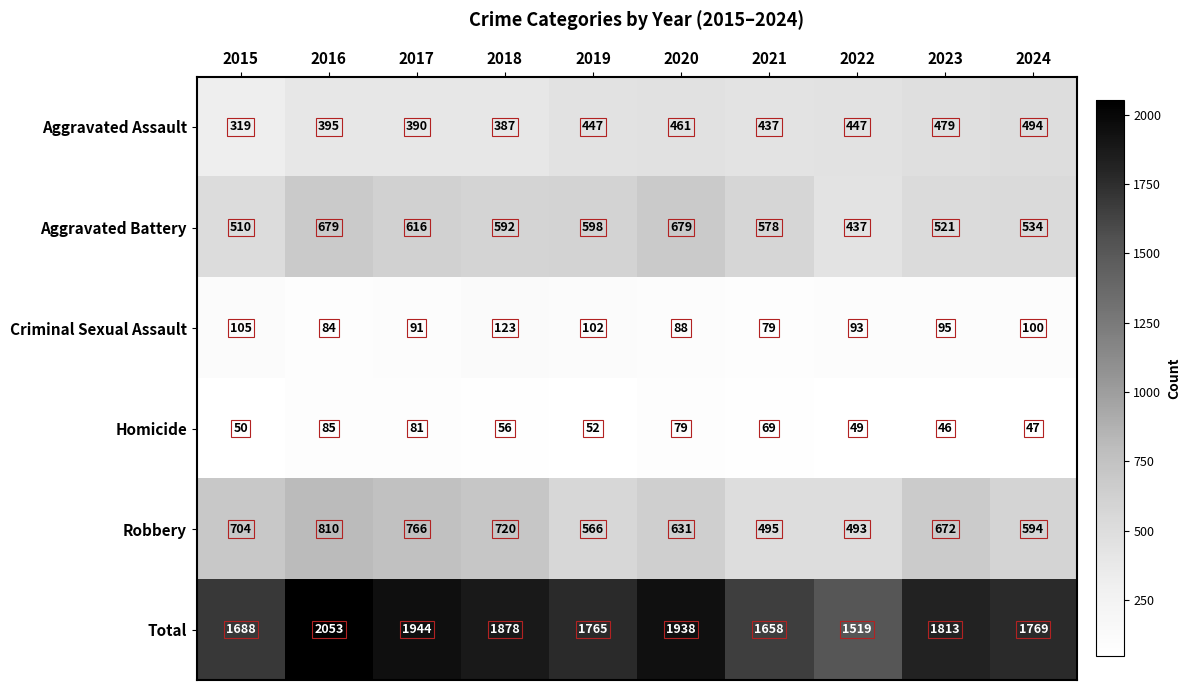

What is the difference between the highest and lowest values at 2020?

1859